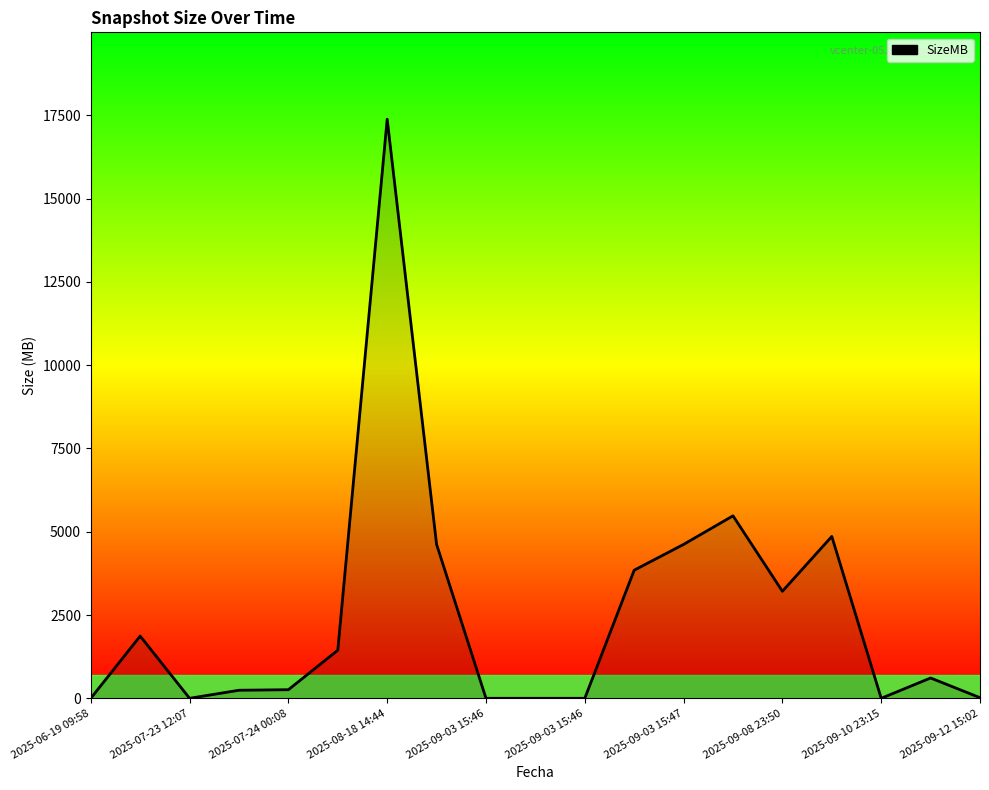

What is the greatest value displayed?

17384